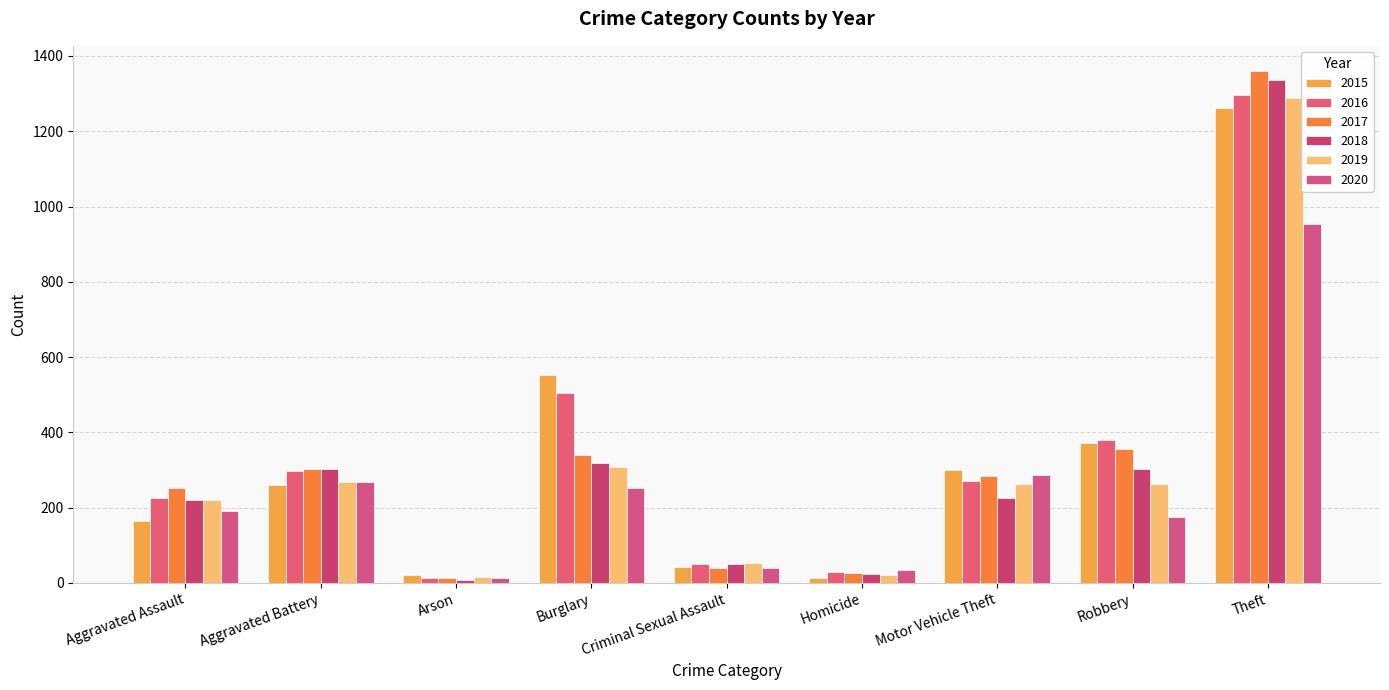

What is the difference between the highest and lowest values at Burglary?

300